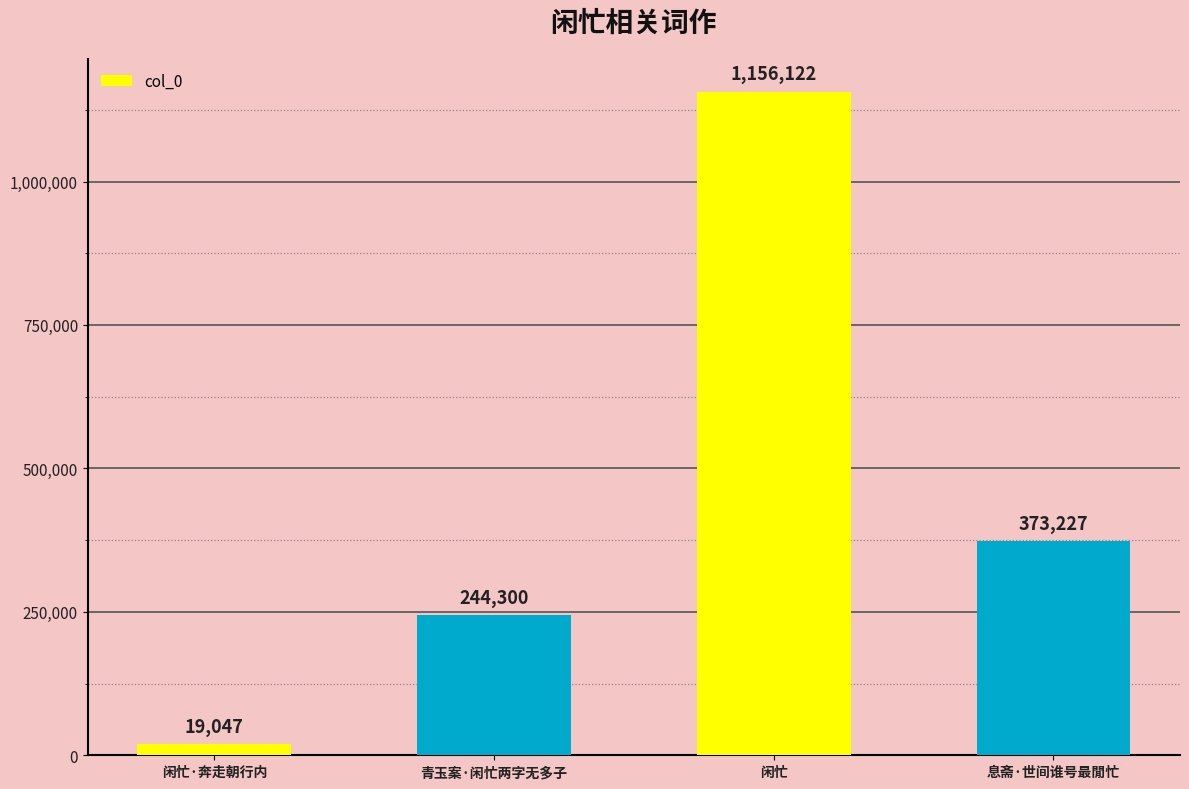

Reading right to left, transcribe all the data shown in this chart.

373227	1156122	244300	19047